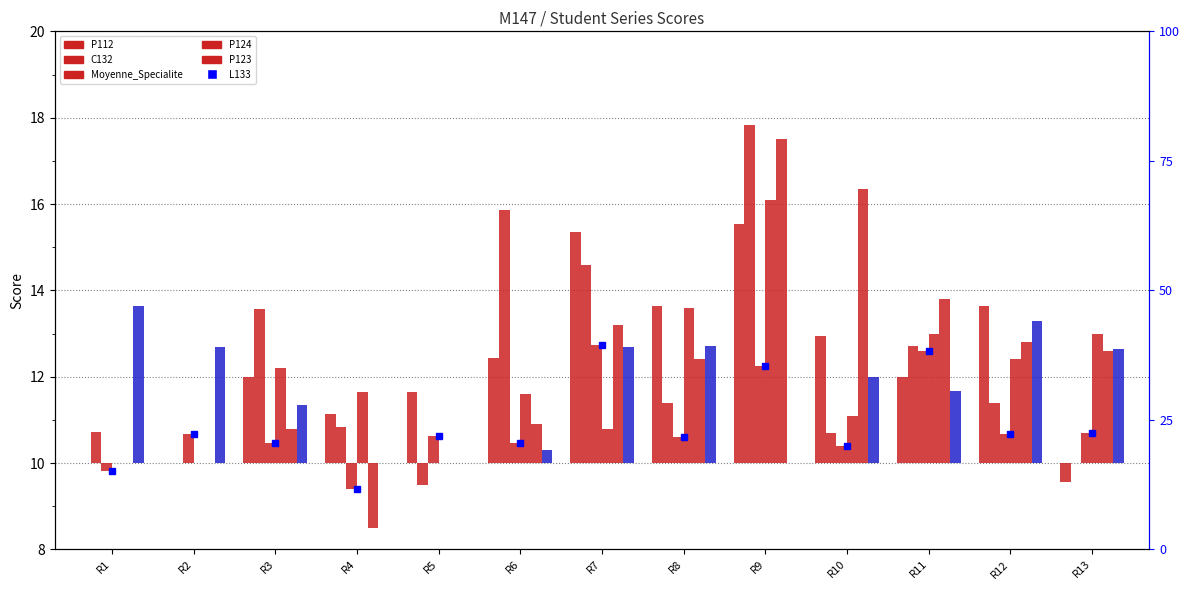

Where is Moyenne_Specialite nearest to the value 1?

R13